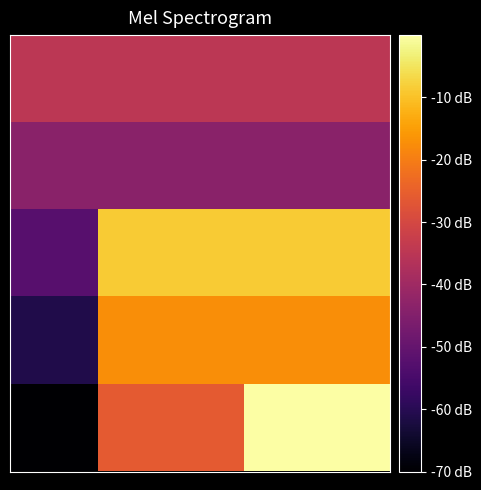

How many series are shown in this chart?

5